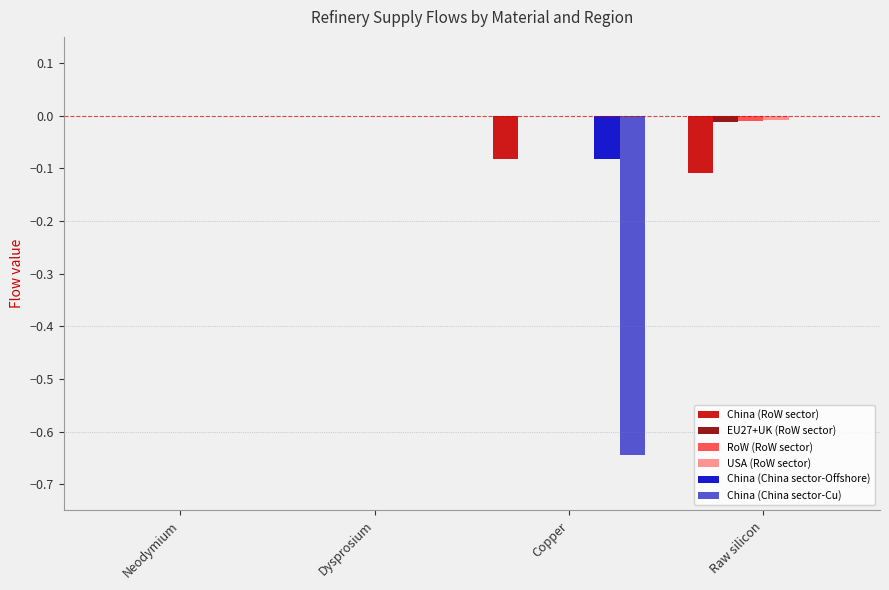

How many categories are shown in the chart?

4